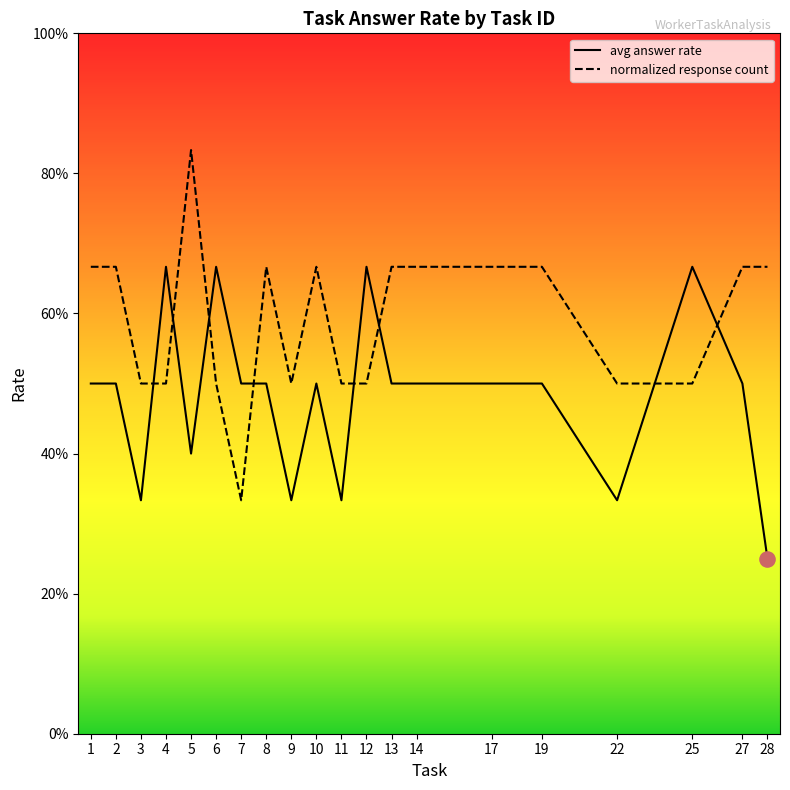

At which category is the sum across all series the highest?

5